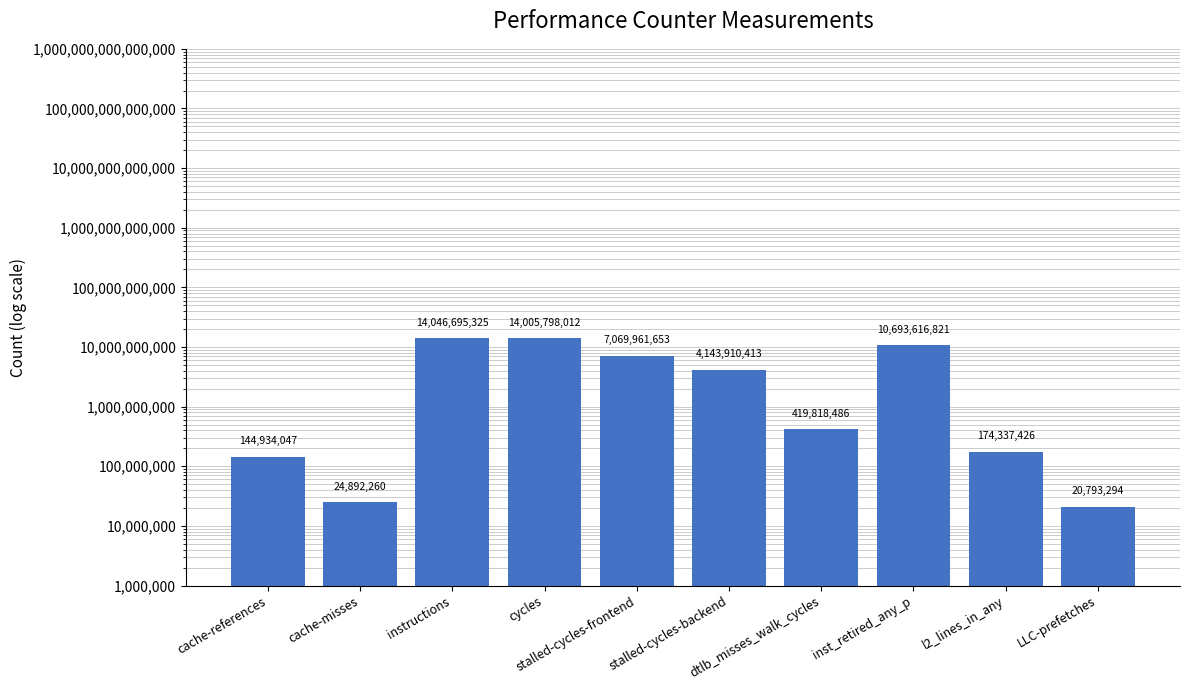

Reading right to left, extract all data points from this chart.

20793294	174337426	10693616821	419818486	4143910413	7069961653	14005798012	14046695325	24892260	144934047